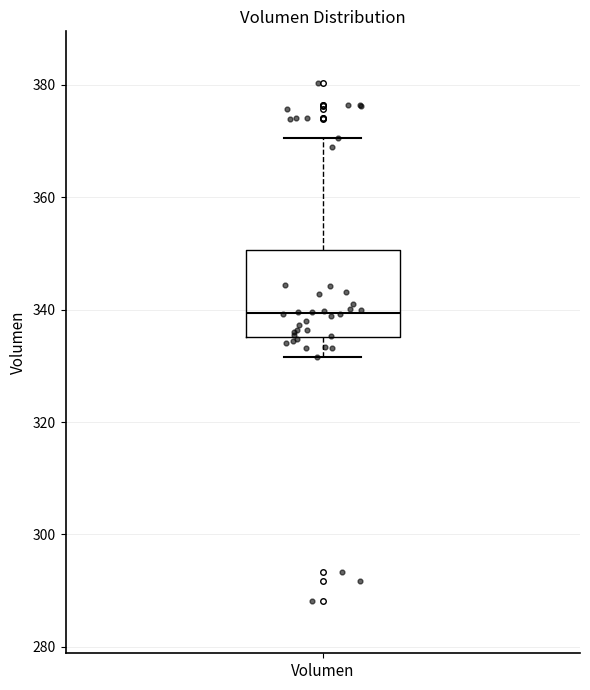

Transcribe this box plot: give where the median line is, the range the box spans, and where the two whiskers end, as read against the y-axis. The values are not printed on the chart, so give them approximately, as read against the axis.

median 340, box 336 to 350, whiskers 332 to 370